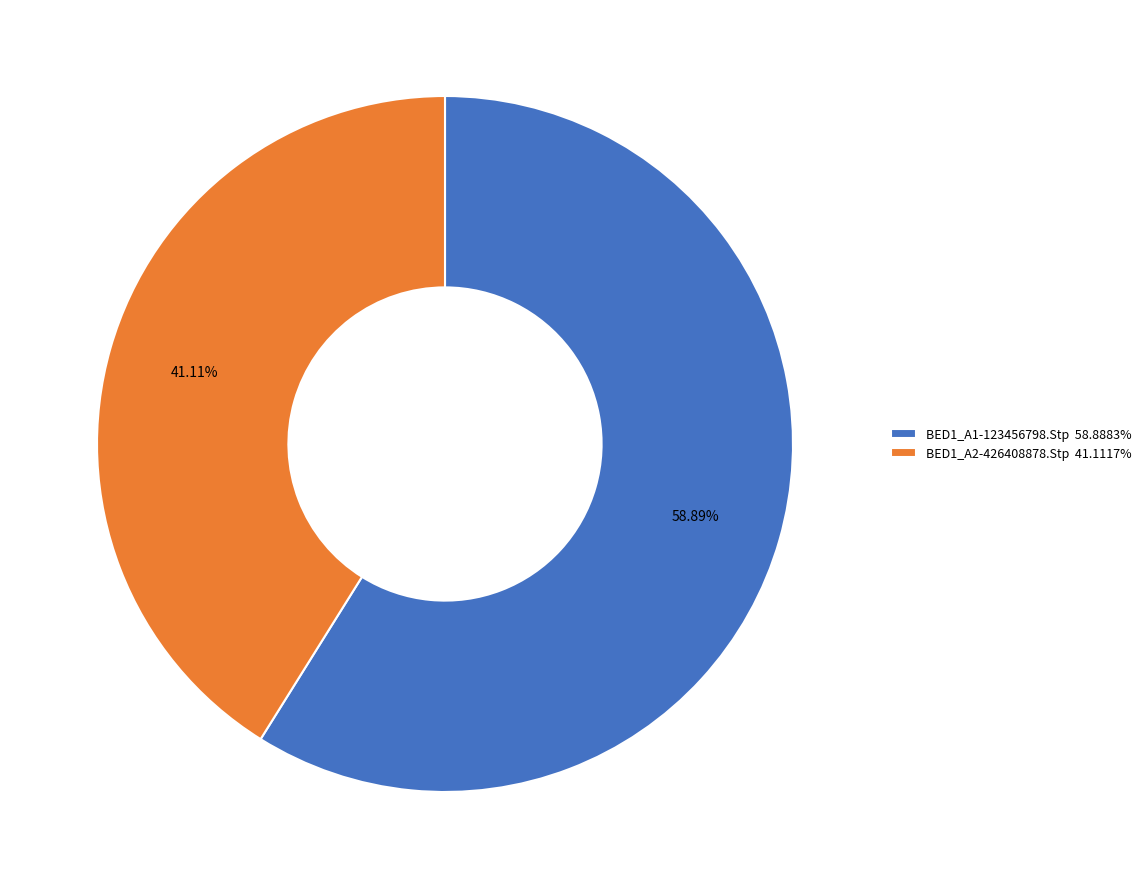

Which category has the biggest portion of the pie?

BED1_A1-123456798.Stp